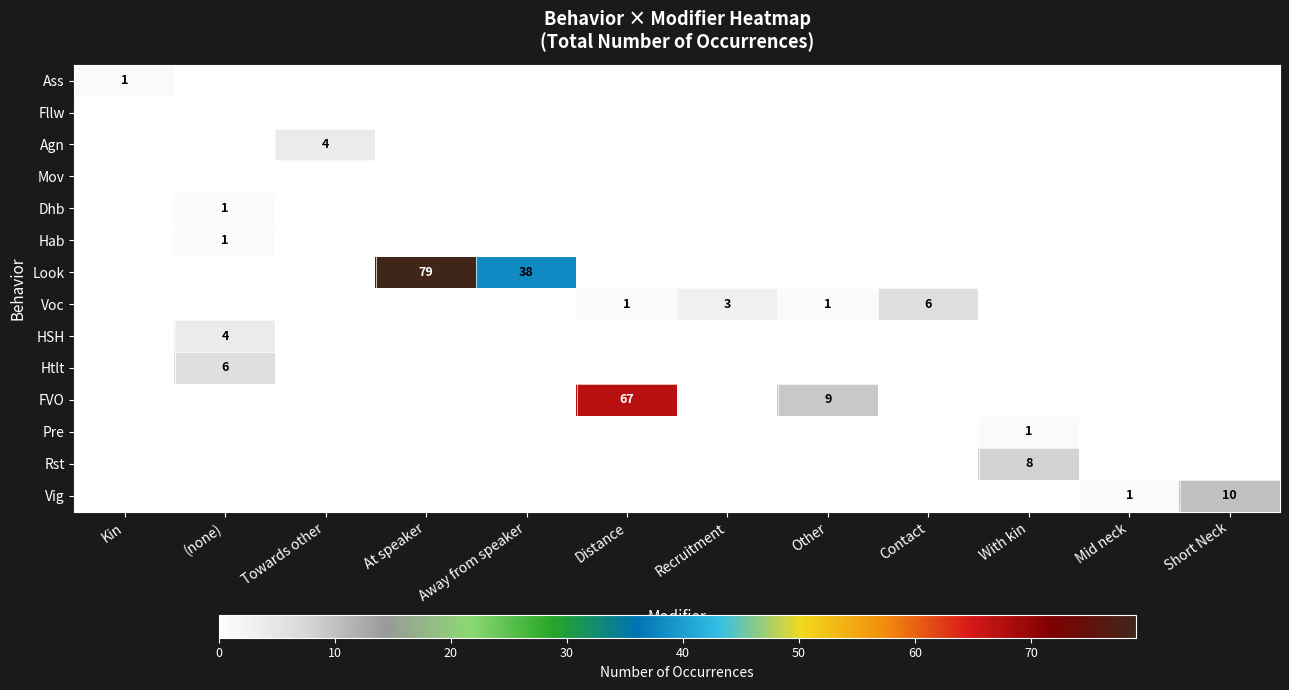

What is the highest value of the Ass series?

1